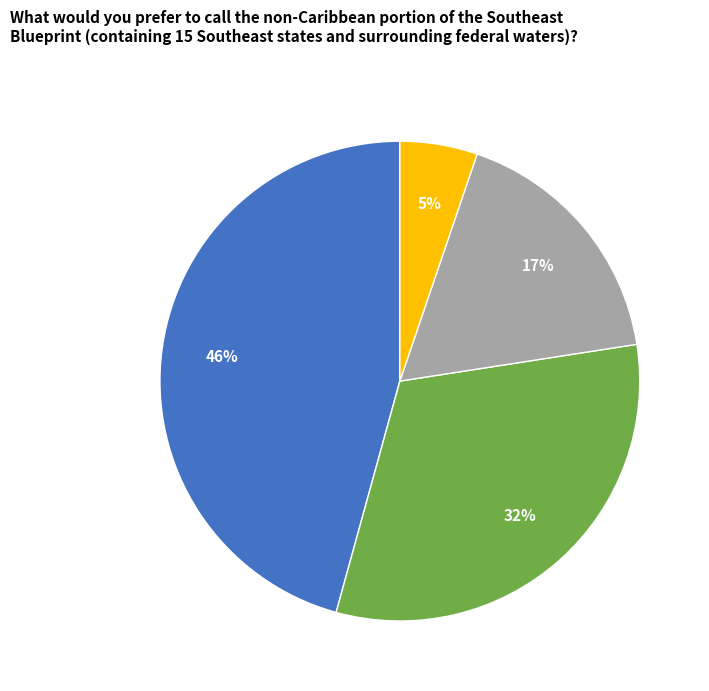

To the nearest percent, what is the average slice percentage?

25%